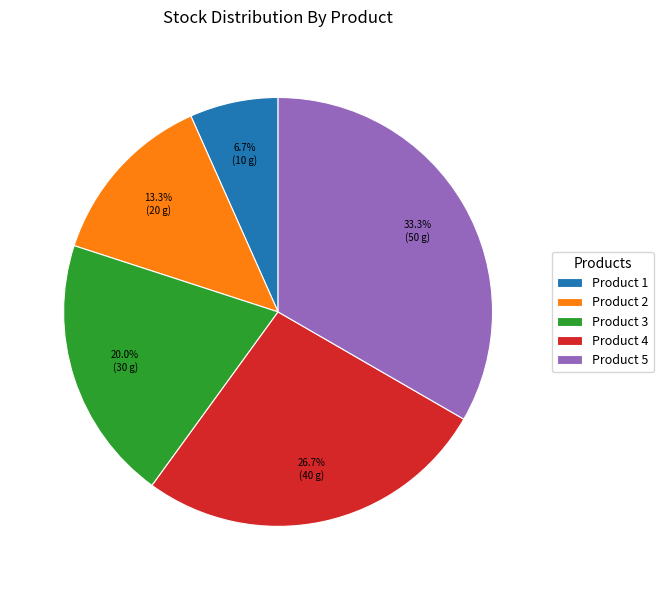

To the nearest percent, what is the combined percentage of Product 3 and Product 1?

27%